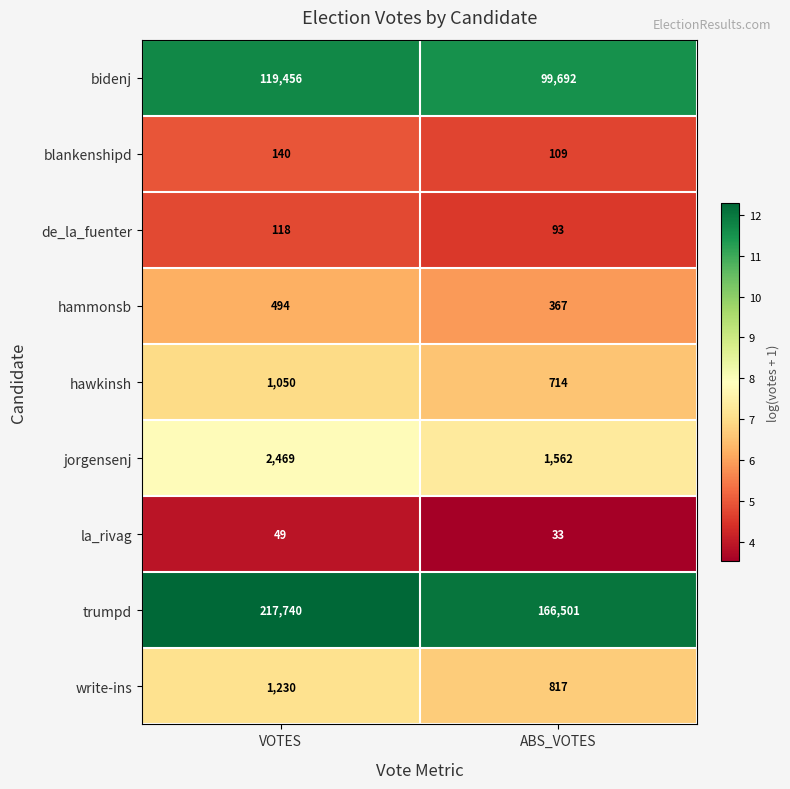

What is the minimum value shown in the chart?

33